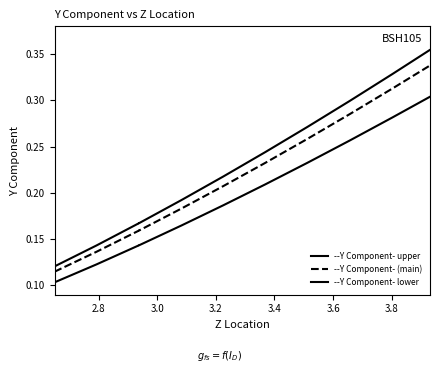

Is this an area chart (filled region under the line)?

No